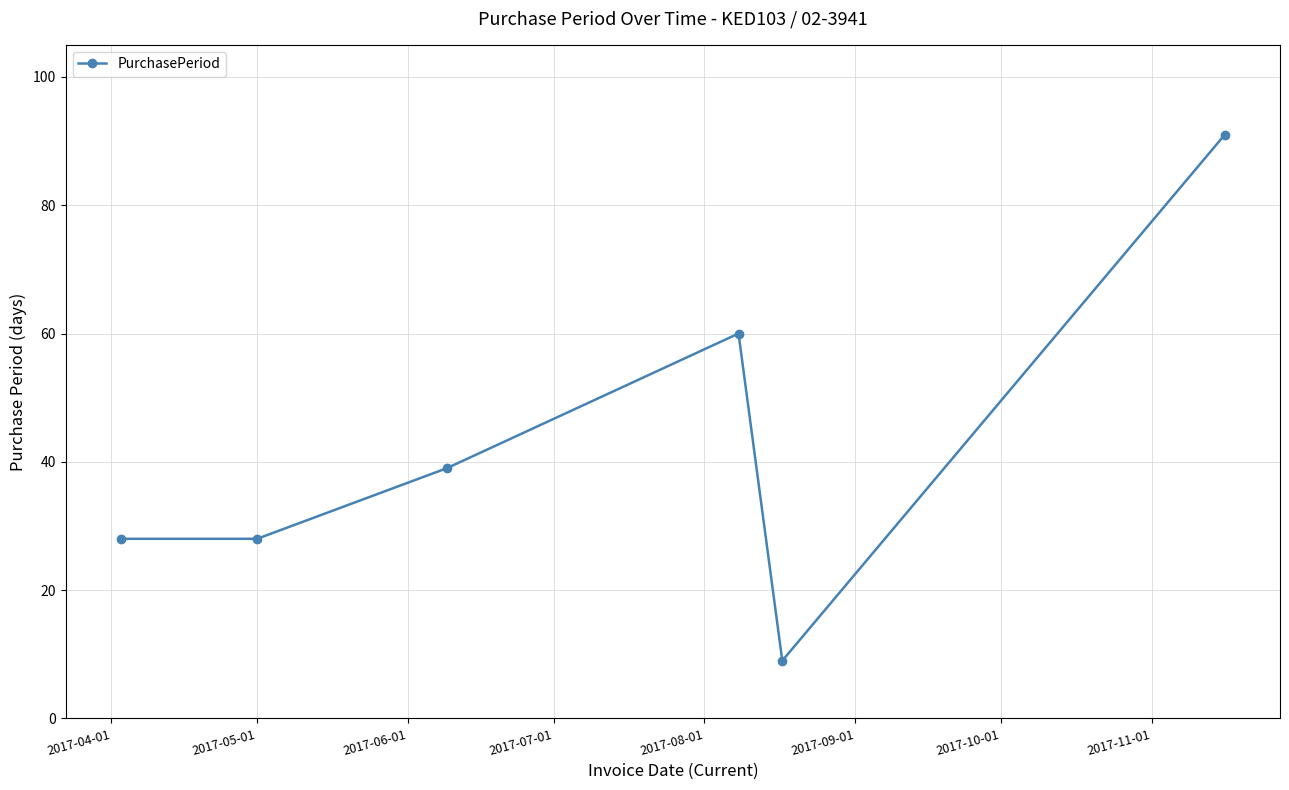

What is the smallest value displayed?

9